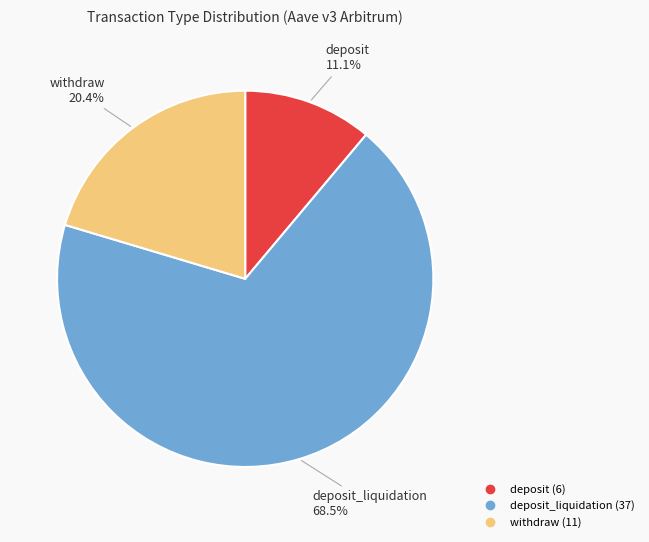

How many slices are in this pie chart?

3